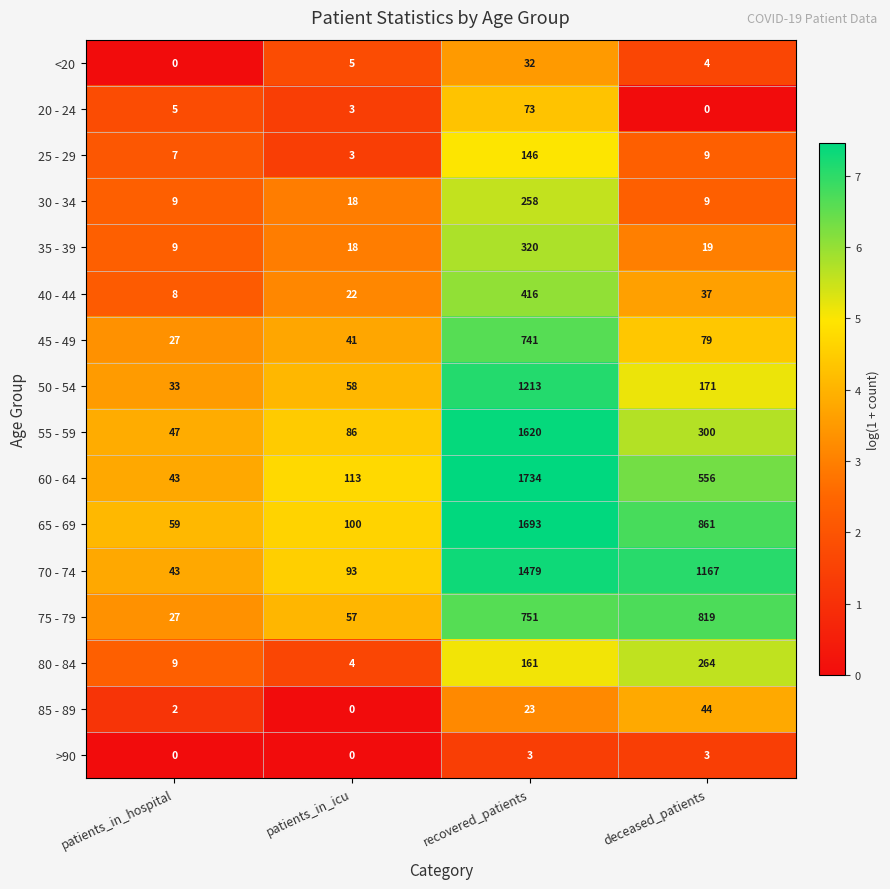

Which series has the largest range (max minus min)?

60 - 64